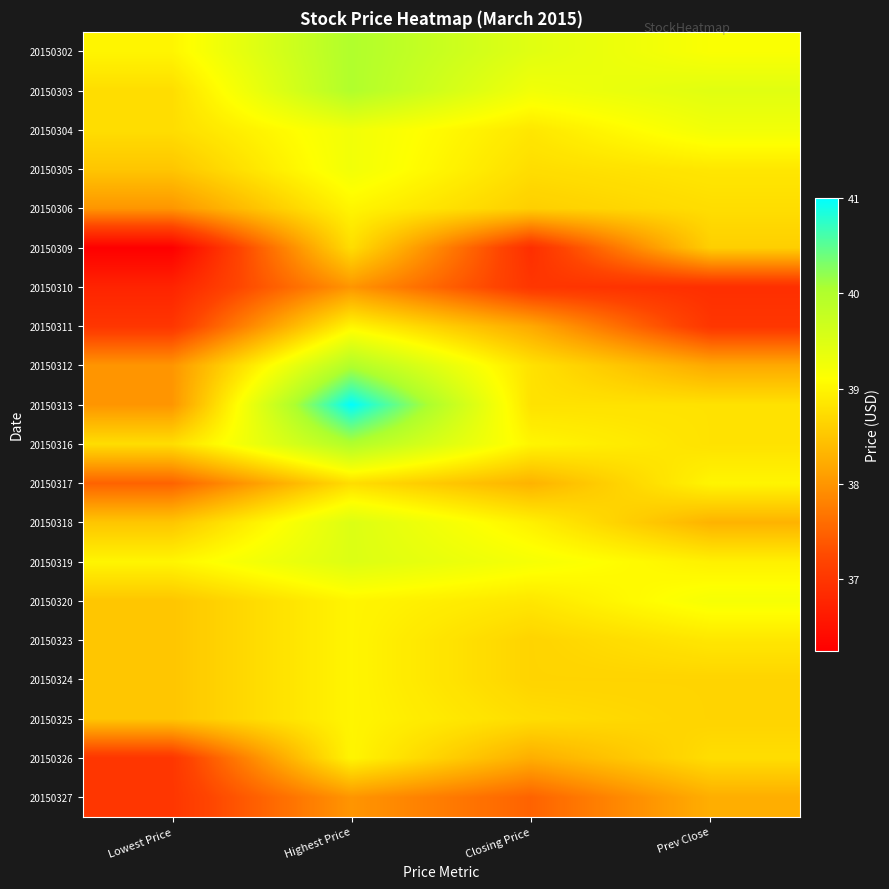

At Lowest Price, list the series in order from largest to smallest.

20150302, 20150319, 20150303, 20150304, 20150316, 20150305, 20150318, 20150320, 20150323, 20150324, 20150325, 20150306, 20150312, 20150313, 20150317, 20150311, 20150326, 20150327, 20150310, 20150309